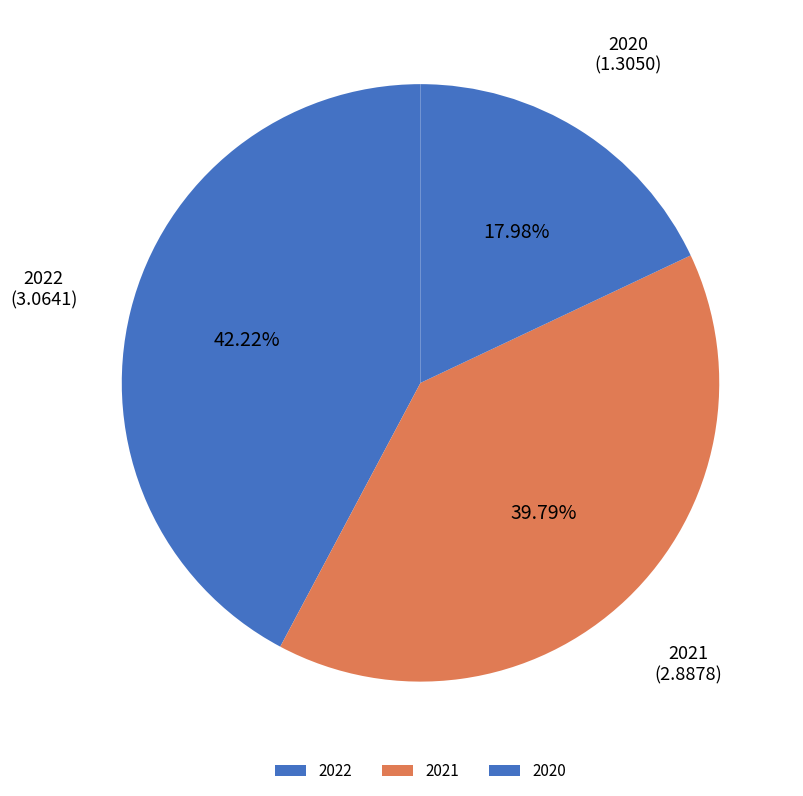

Count the number of slices in the pie.

3